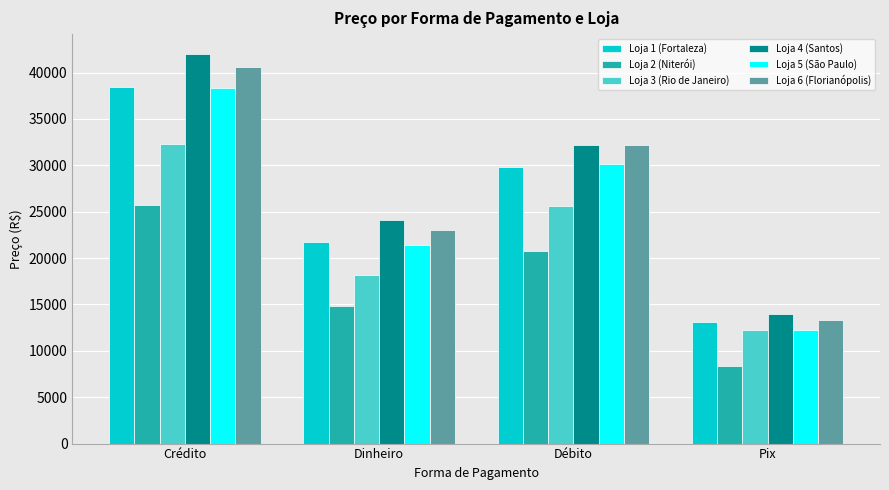

Reading left to right, list all the values displayed in this chart.

Loja 1 (Fortaleza): 38464	21702	29859	13137
Loja 2 (Niterói): 25702	14785	20756	8349
Loja 3 (Rio de Janeiro): 32343	18188	25581	12245
Loja 4 (Santos): 42047	24124	32245	13963
Loja 5 (São Paulo): 38354	21381	30171	12283
Loja 6 (Florianópolis): 40653	23059	32153	13320